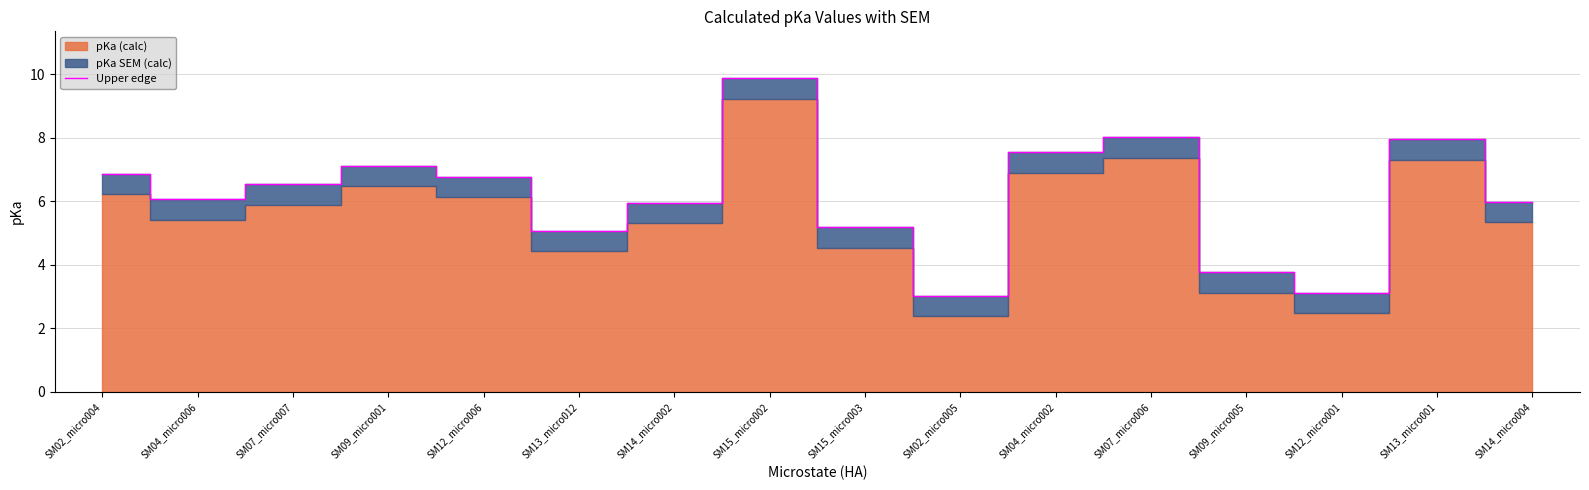

What is the change in value from SM15_micro003 to SM09_micro005?

-1.4